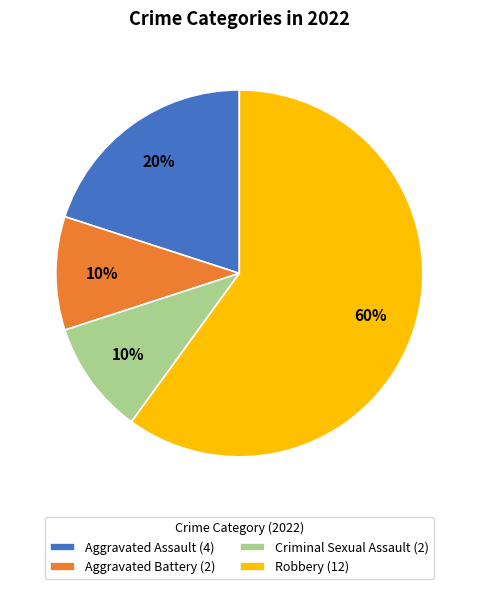

To the nearest percent, what is the combined percentage of Criminal Sexual Assault (2) and Aggravated Battery (2)?

20%